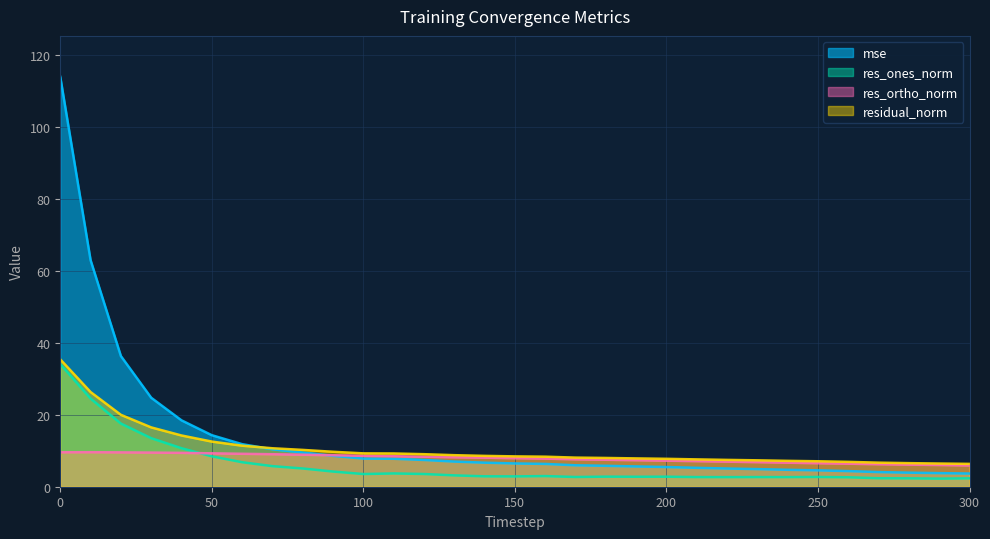

What is the spread (max minus min) of values at 30?

15.3